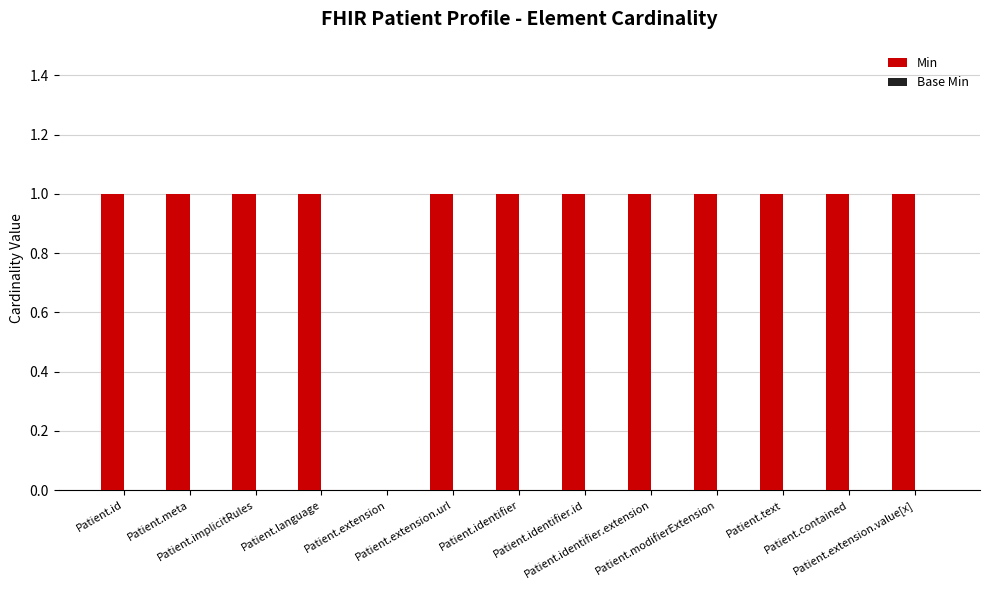

What is the sum of all values?

12